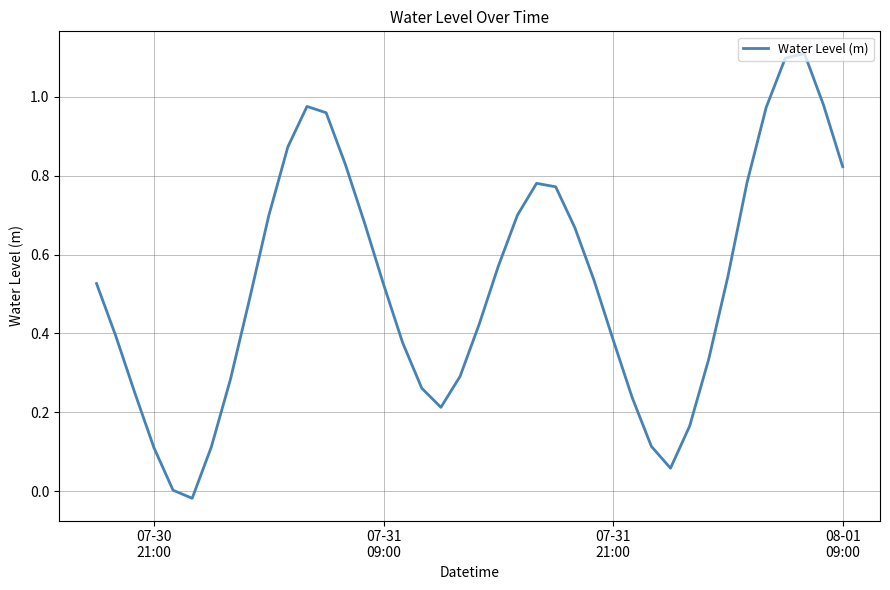

What is the difference between the maximum and minimum values?

1.1